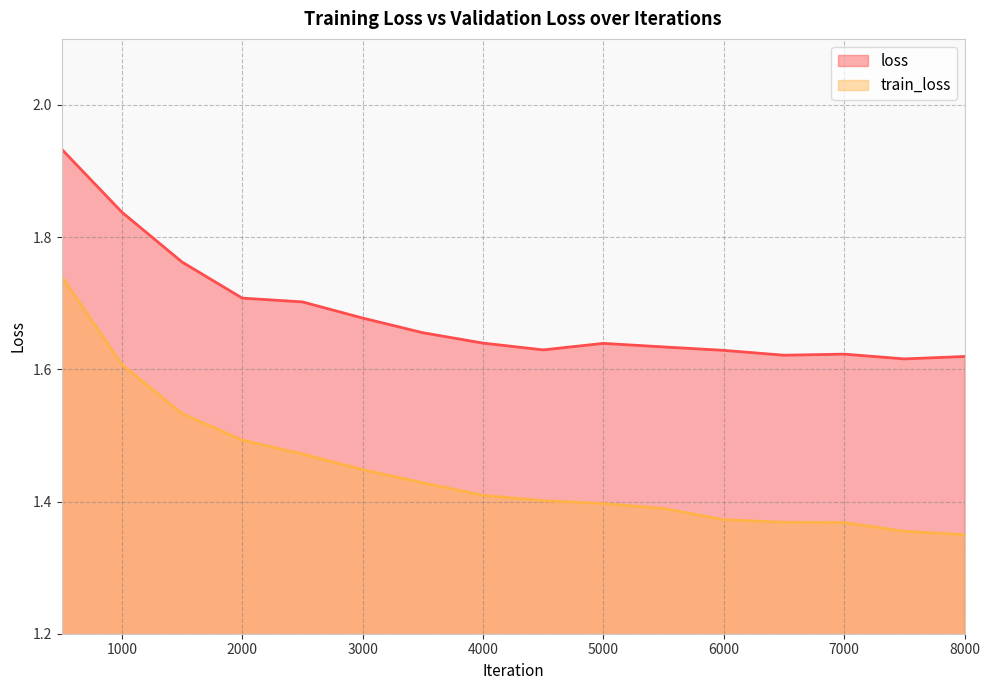

Reading right to left, extract all data points from this chart.

loss: 8000=1.6	7500=1.6	7000=1.6	6500=1.6	6000=1.6	5500=1.6	5000=1.6	4500=1.6	4000=1.6	3500=1.7	3000=1.7	2500=1.7	2000=1.7	1500=1.8	1000=1.8	500=1.9
train_loss: 8000=1.3	7500=1.4	7000=1.4	6500=1.4	6000=1.4	5500=1.4	5000=1.4	4500=1.4	4000=1.4	3500=1.4	3000=1.4	2500=1.5	2000=1.5	1500=1.5	1000=1.6	500=1.7